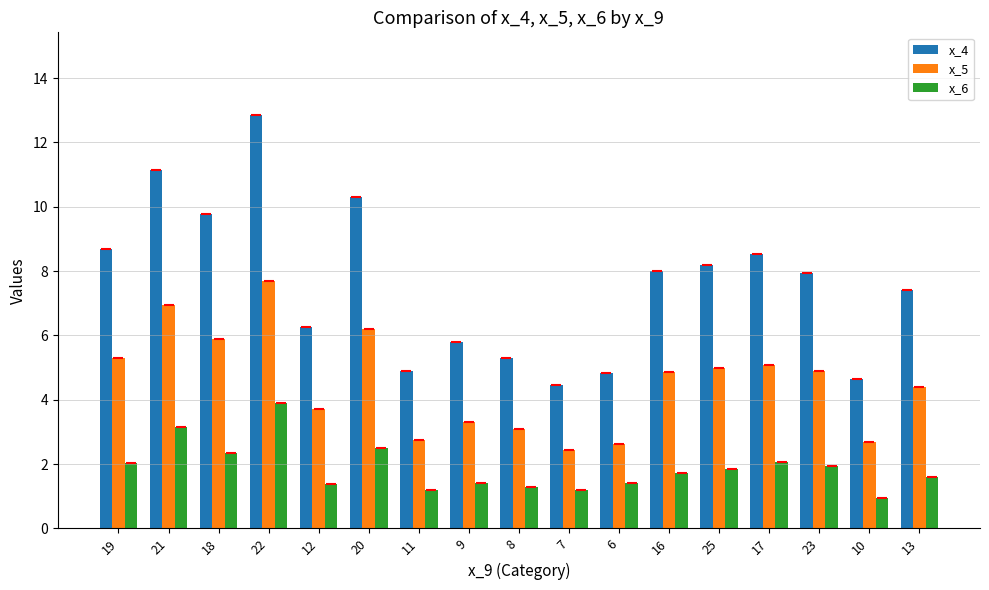

What is the difference between the highest and lowest values at 17?

6.4